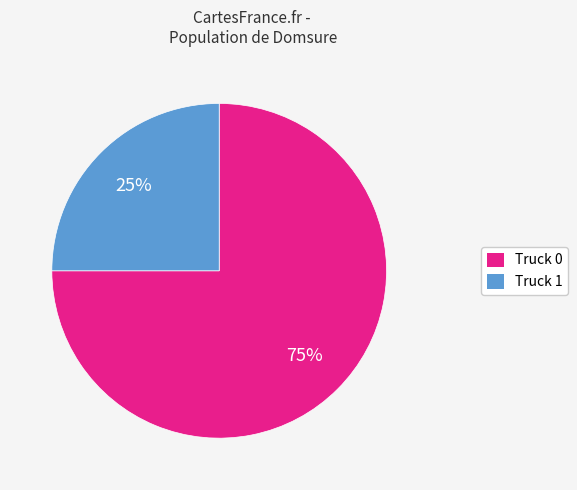

Combined, do Truck 1 and Truck 0 account for over 50%?

Yes